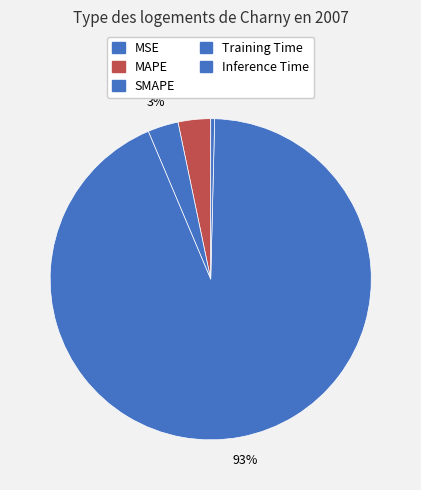

How many slices are in this pie chart?

5